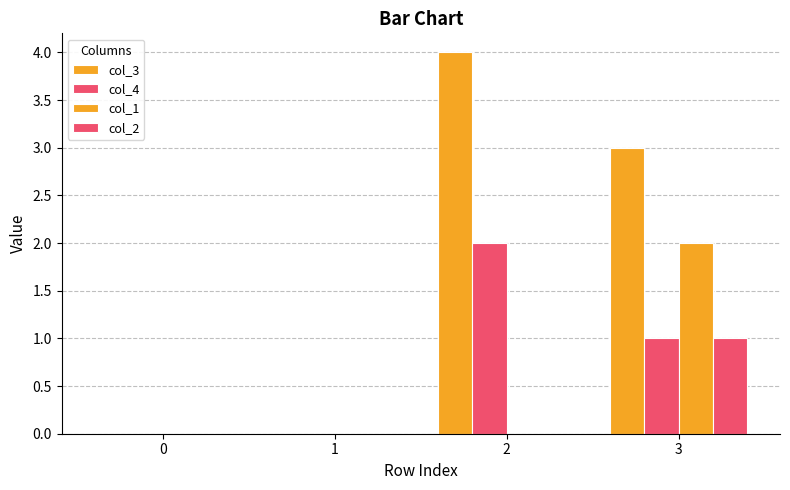

How many series are shown in this chart?

4